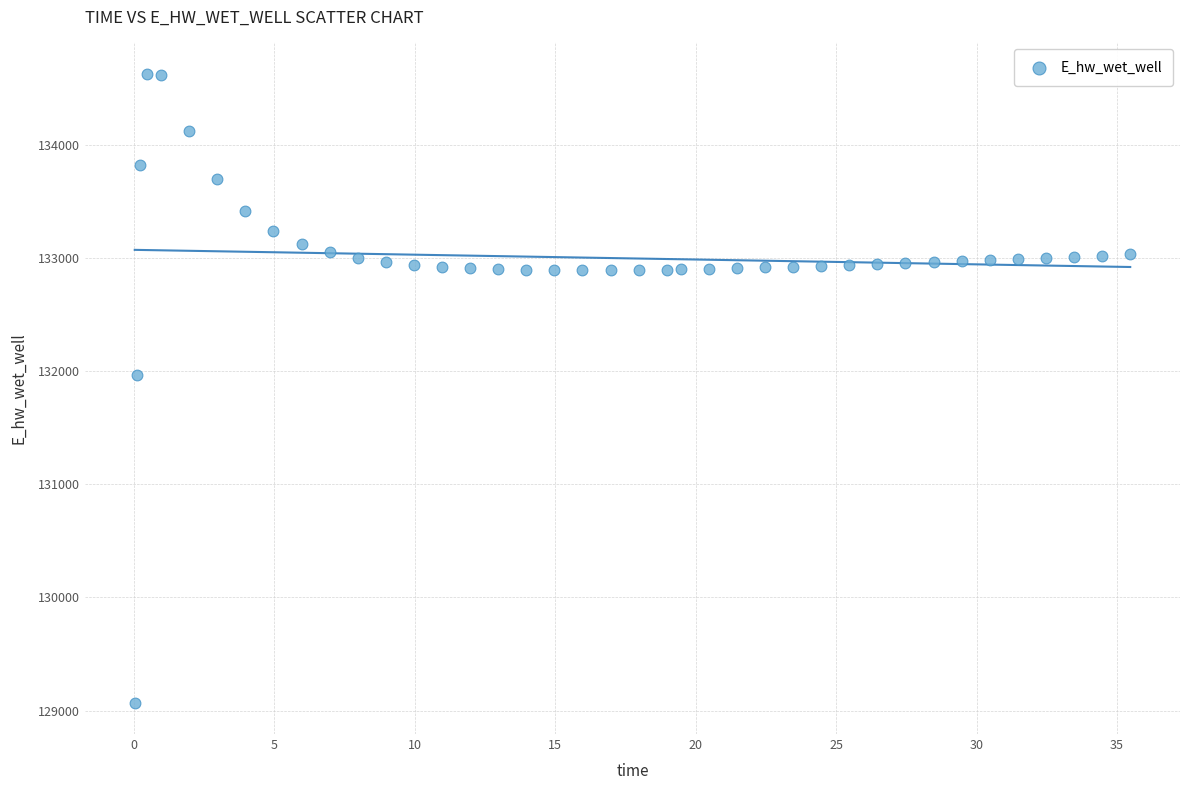

What is the range of X values (max minus min)?

35.4